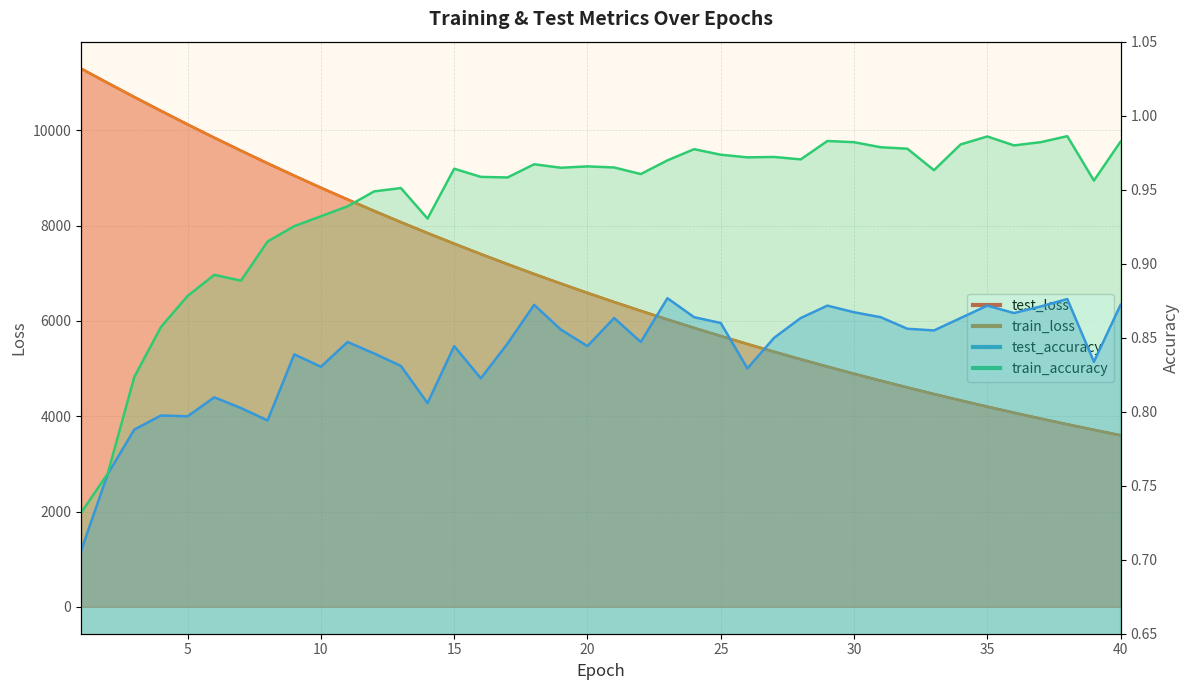

Reading right to left, extract all data points from this chart.

test_loss: 40=3600.7	39=3714.6	38=3830.9	37=3951.0	36=4074.7	35=4201.7	34=4332.1	33=4466.6	32=4604.5	31=4746.4	30=4892.0	29=5042.0	28=5196.0	27=5354.3	26=5516.9	25=5683.8	24=5855.3	23=6031.4	22=6212.8	21=6398.6	20=6589.5	19=6785.5	18=6986.4	17=7193.3	16=7405.3	15=7622.8	14=7846.2	13=8074.9	12=8309.9	11=8550.9	10=8797.3	9=9050.4	8=9310.2	7=9575.8	6=9847.7	5=10126.4	4=10410.6	3=10701.3	2=10997.5	1=11298.2
train_loss: 40=3599.9	39=3713.5	38=3830.2	37=3950.3	36=4073.8	35=4200.7	34=4331.3	33=4465.5	32=4603.4	31=4745.3	30=4891.0	29=5040.8	28=5194.8	27=5353.0	26=5515.5	25=5682.5	24=5854.0	23=6030.2	22=6211.2	21=6397.1	20=6587.9	19=6783.8	18=6984.9	17=7191.4	16=7403.3	15=7620.7	14=7844.1	13=8072.7	12=8307.6	11=8548.5	10=8795.2	9=9048.5	8=9307.7	7=9573.6	6=9845.2	5=10123.6	4=10408.0	3=10699.0	2=10996.4	1=11297.6
test_accuracy: 40=0.9	39=0.8	38=0.9	37=0.9	36=0.9	35=0.9	34=0.9	33=0.9	32=0.9	31=0.9	30=0.9	29=0.9	28=0.9	27=0.8	26=0.8	25=0.9	24=0.9	23=0.9	22=0.8	21=0.9	20=0.8	19=0.9	18=0.9	17=0.8	16=0.8	15=0.8	14=0.8	13=0.8	12=0.8	11=0.8	10=0.8	9=0.8	8=0.8	7=0.8	6=0.8	5=0.8	4=0.8	3=0.8	2=0.8	1=0.7
train_accuracy: 40=1.0	39=1.0	38=1.0	37=1.0	36=1.0	35=1.0	34=1.0	33=1.0	32=1.0	31=1.0	30=1.0	29=1.0	28=1.0	27=1.0	26=1.0	25=1.0	24=1.0	23=1.0	22=1.0	21=1.0	20=1.0	19=1.0	18=1.0	17=1.0	16=1.0	15=1.0	14=0.9	13=1.0	12=0.9	11=0.9	10=0.9	9=0.9	8=0.9	7=0.9	6=0.9	5=0.9	4=0.9	3=0.8	2=0.8	1=0.7